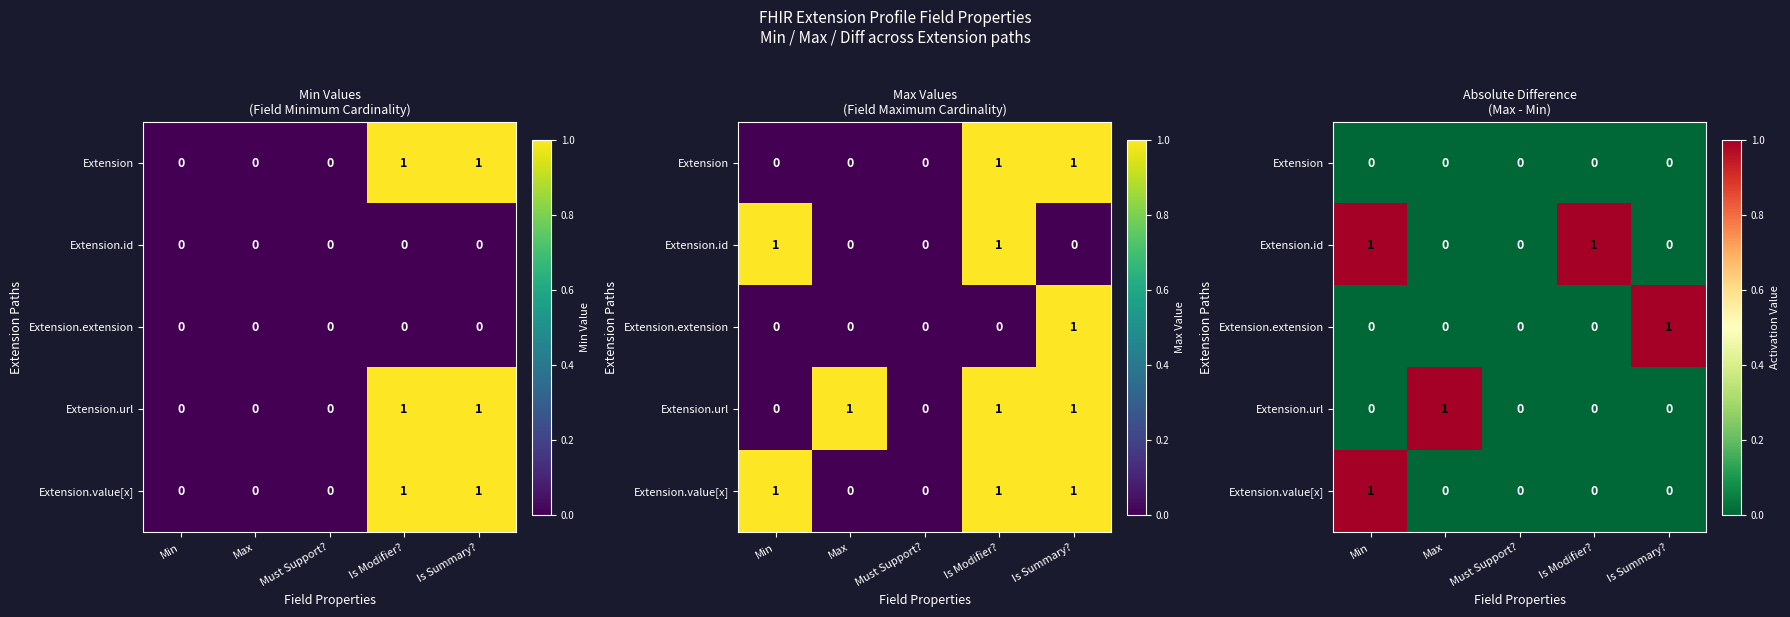

Is it true that Extension.extension equals -1 at Min?

False